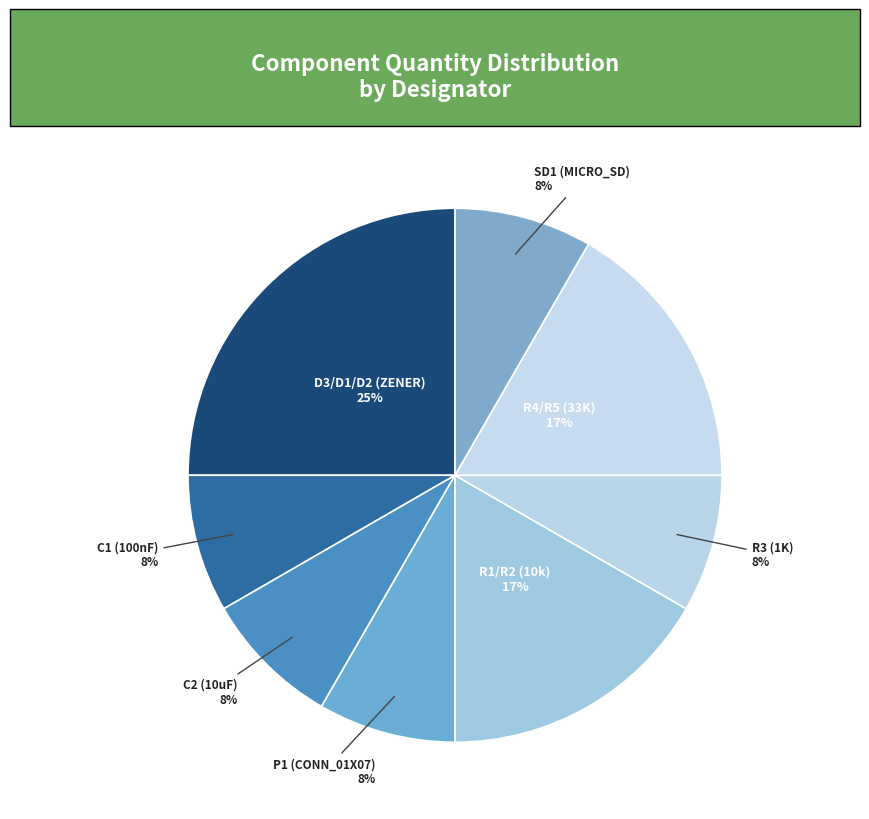

How many slices are in this pie chart?

8